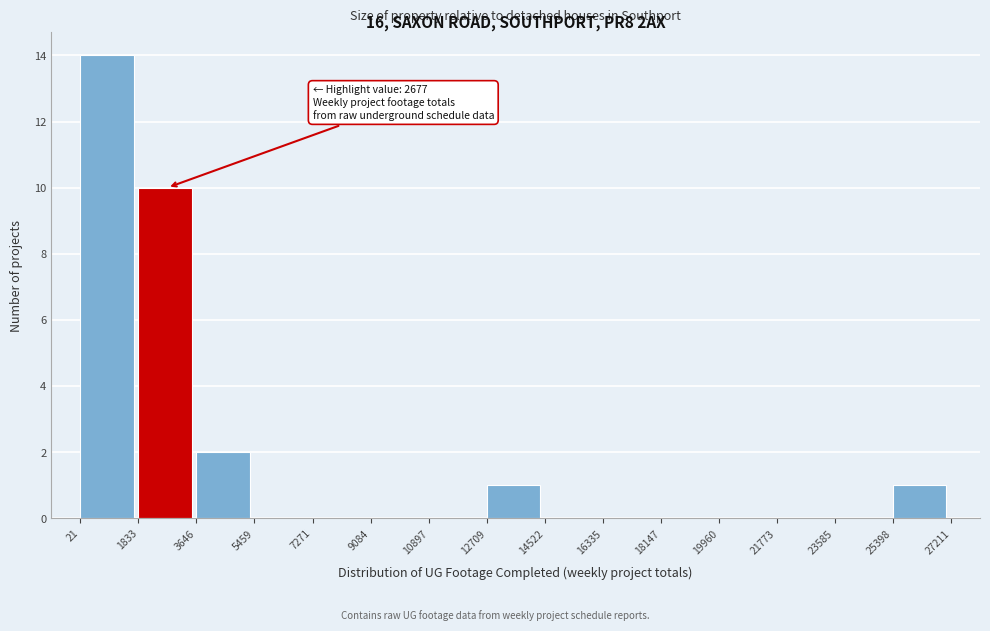

Over which range of the x-axis is the bar tallest?

21 to 1833